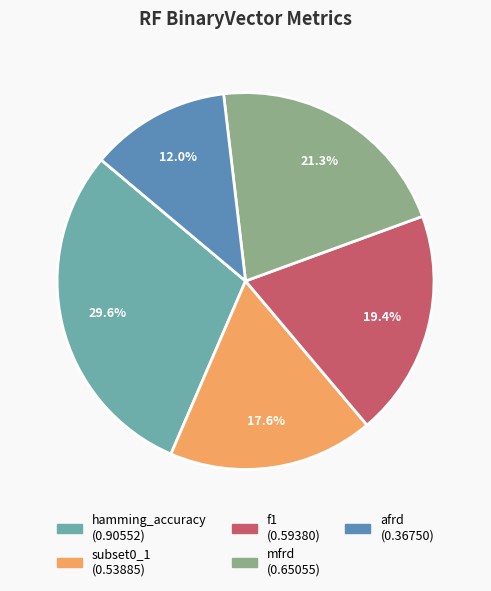

What is the largest slice in the pie chart?

hamming_accuracy